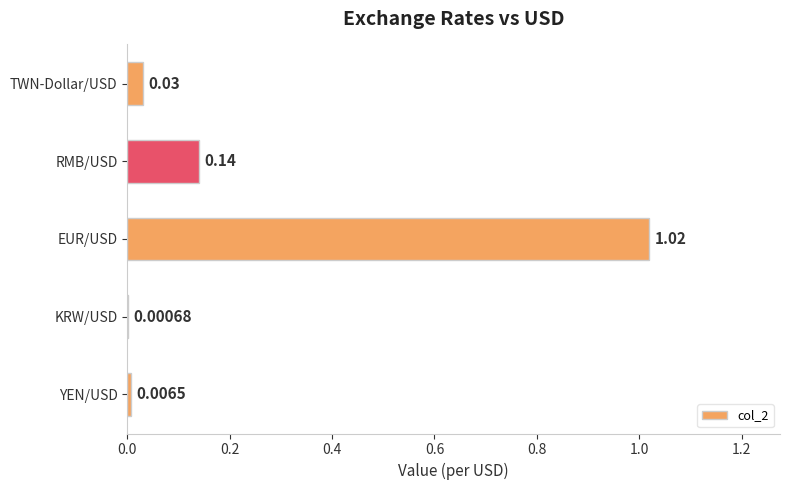

What is the sum of all values?

1.2